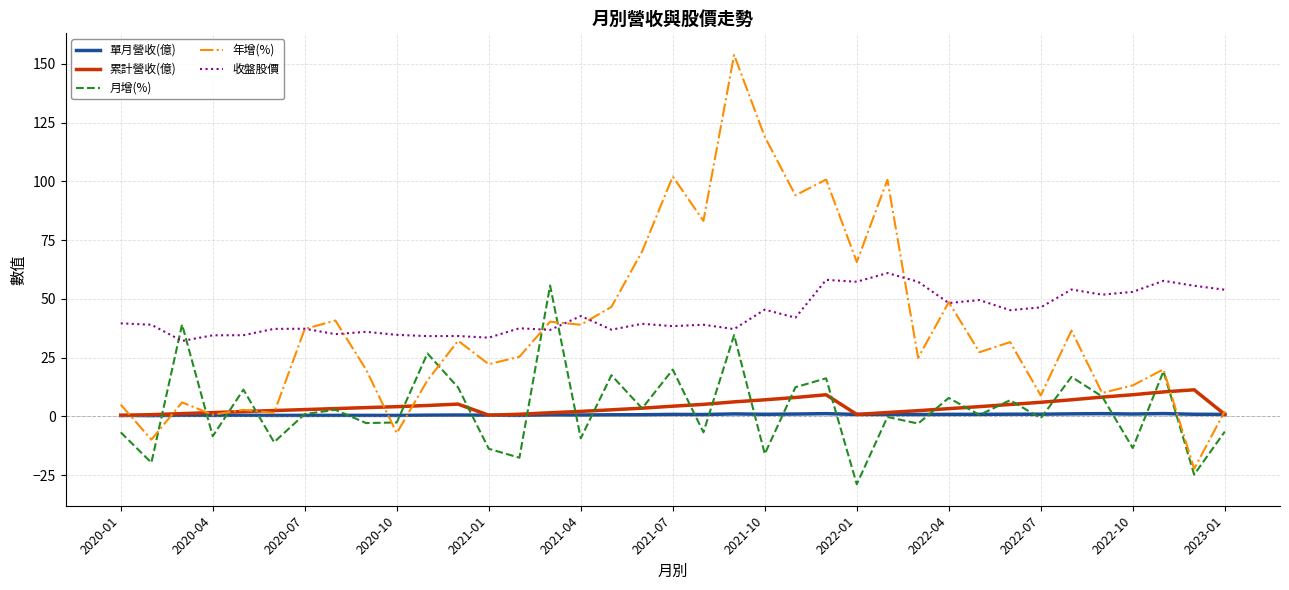

What is the sum of all 年增(%) values?

1408.3